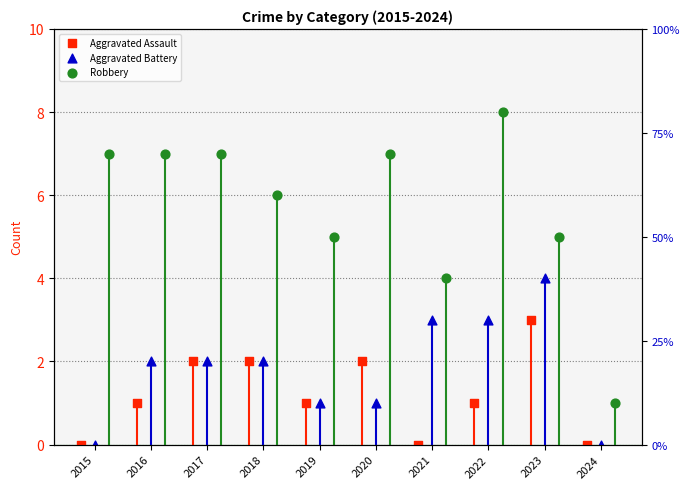

At which category is the sum across all series the highest?

2022